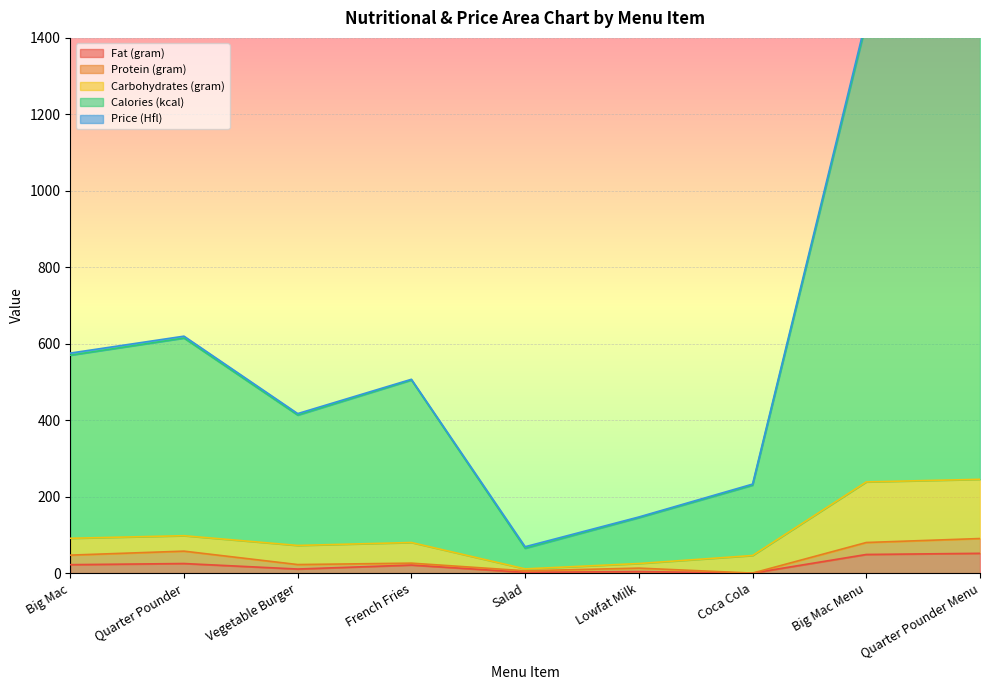

Which series has the largest total across all categories?

Calories (kcal)